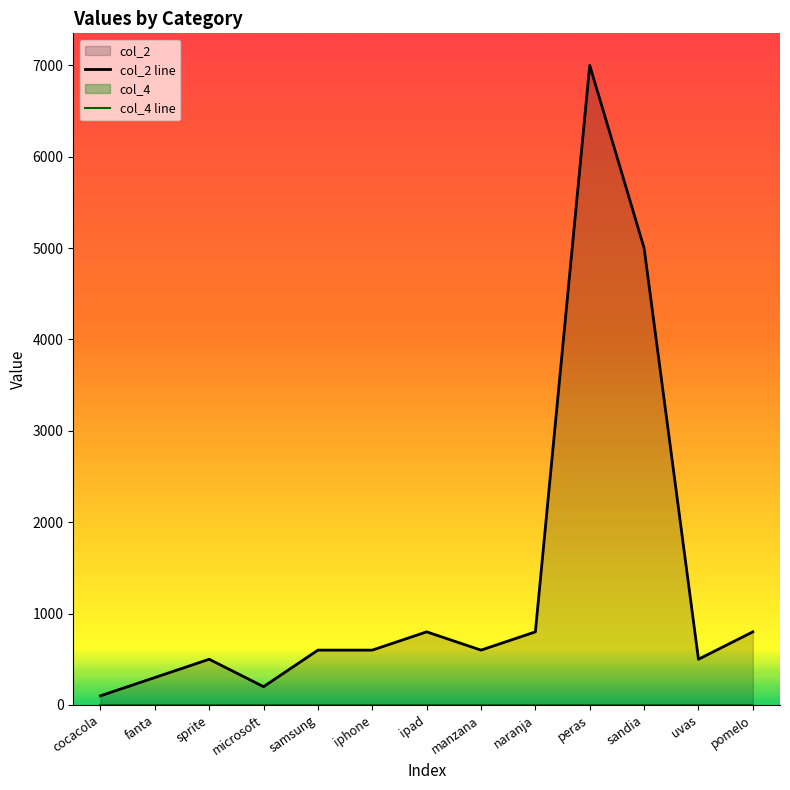

What is the difference between the maximum and minimum values in the col_2 line series?

6900